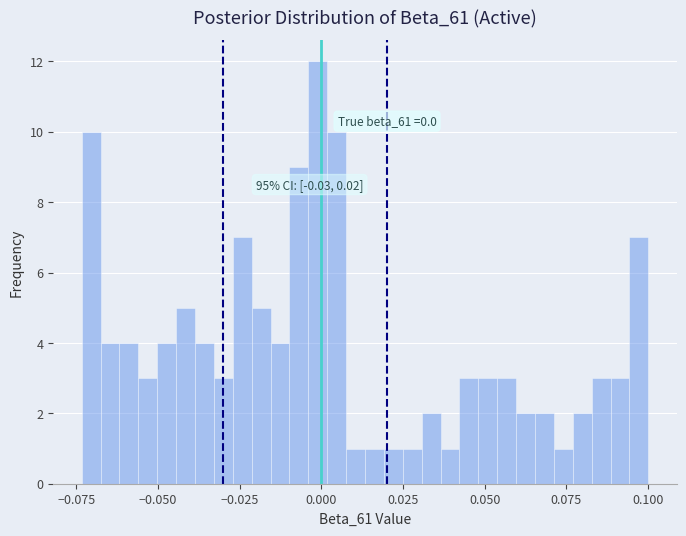

Around what value on the x-axis is the tallest bar? Give the approximate position of its centre, as read against the axis.

0.000